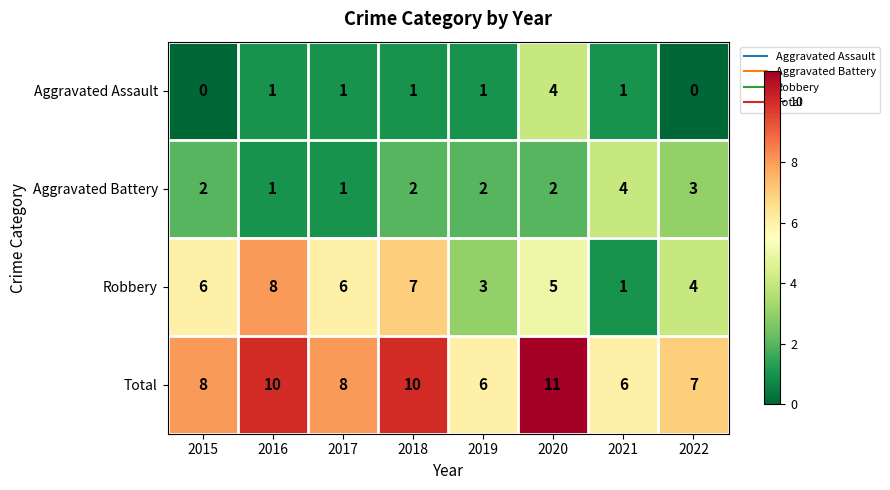

True or false: Aggravated Assault has a value of 6 at 2020.

False